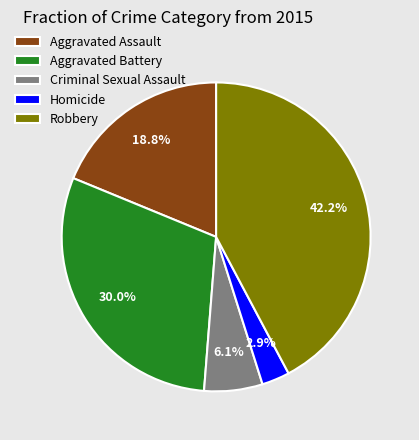

How many segments does this pie chart have?

5